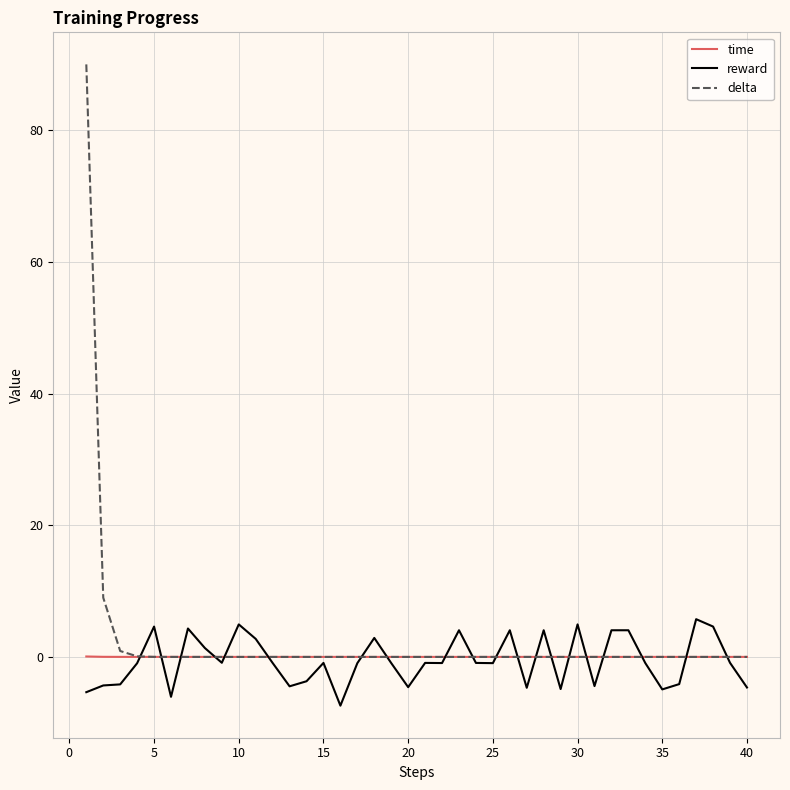

What is the sum of all time values?

0.2